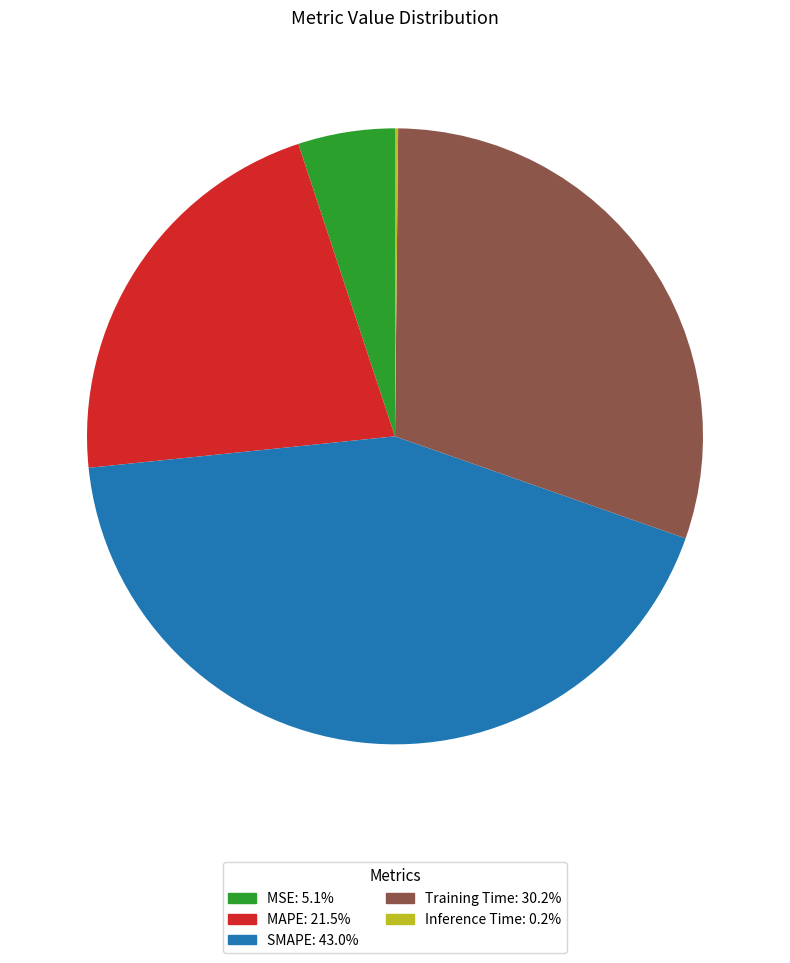

Do MAPE and SMAPE together represent more than half of the pie?

Yes